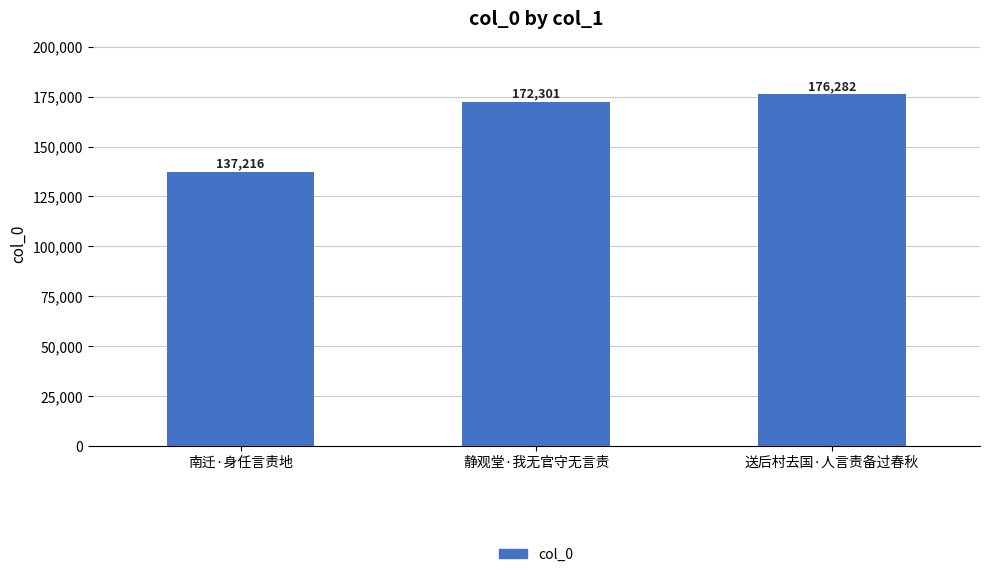

At which label is the value closest to 156749?

静观堂·我无官守无言责